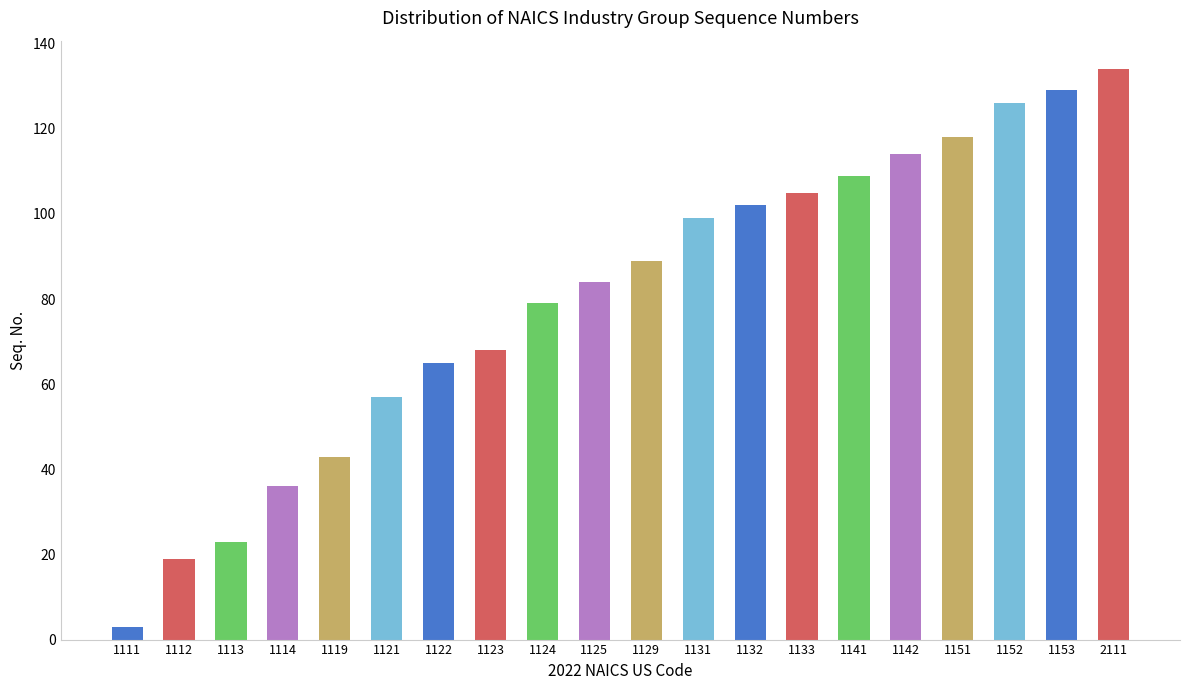

Which category has the lowest value across all series?

1111